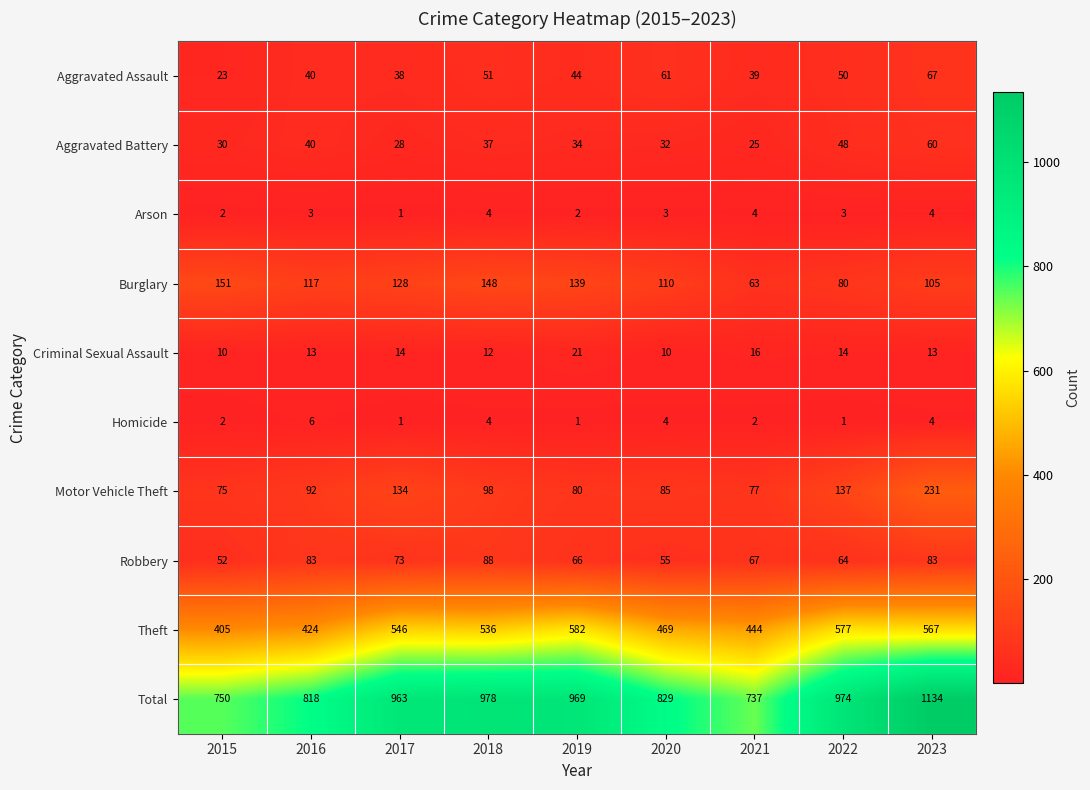

What is the average value of the Arson series?

3